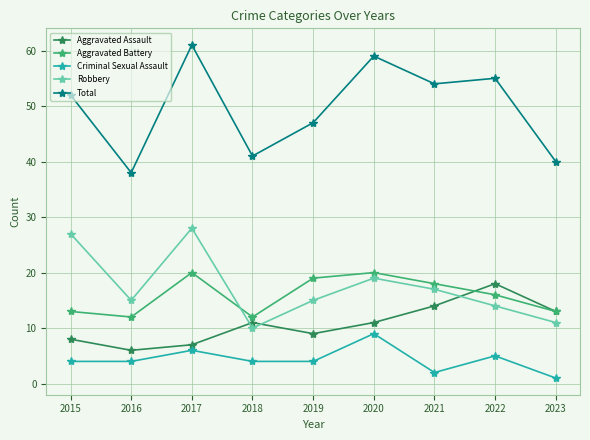

Is this an area chart (filled region under the line)?

No